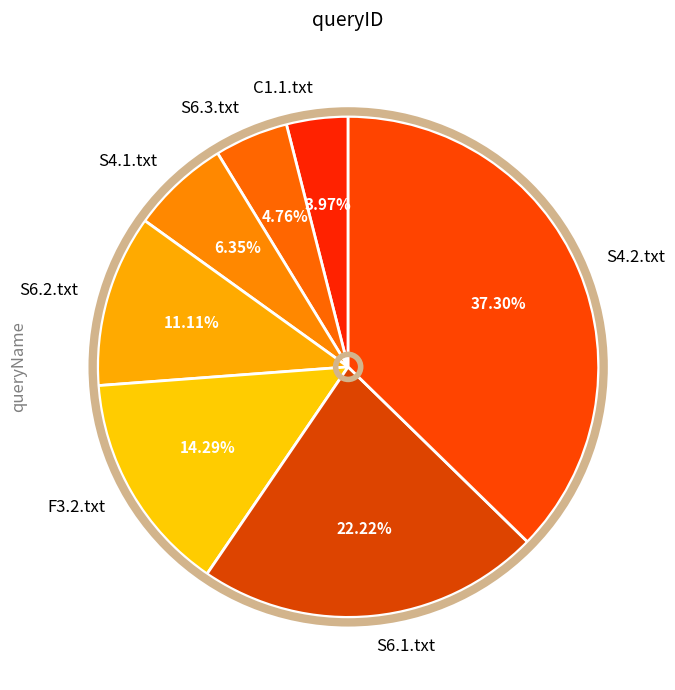

What is the total percentage of S6.3.txt and S6.2.txt?

15.9%